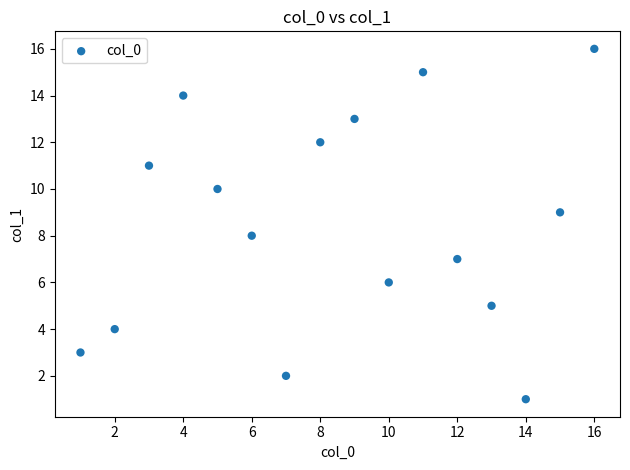

What is the range of Y values (max minus min)?

15